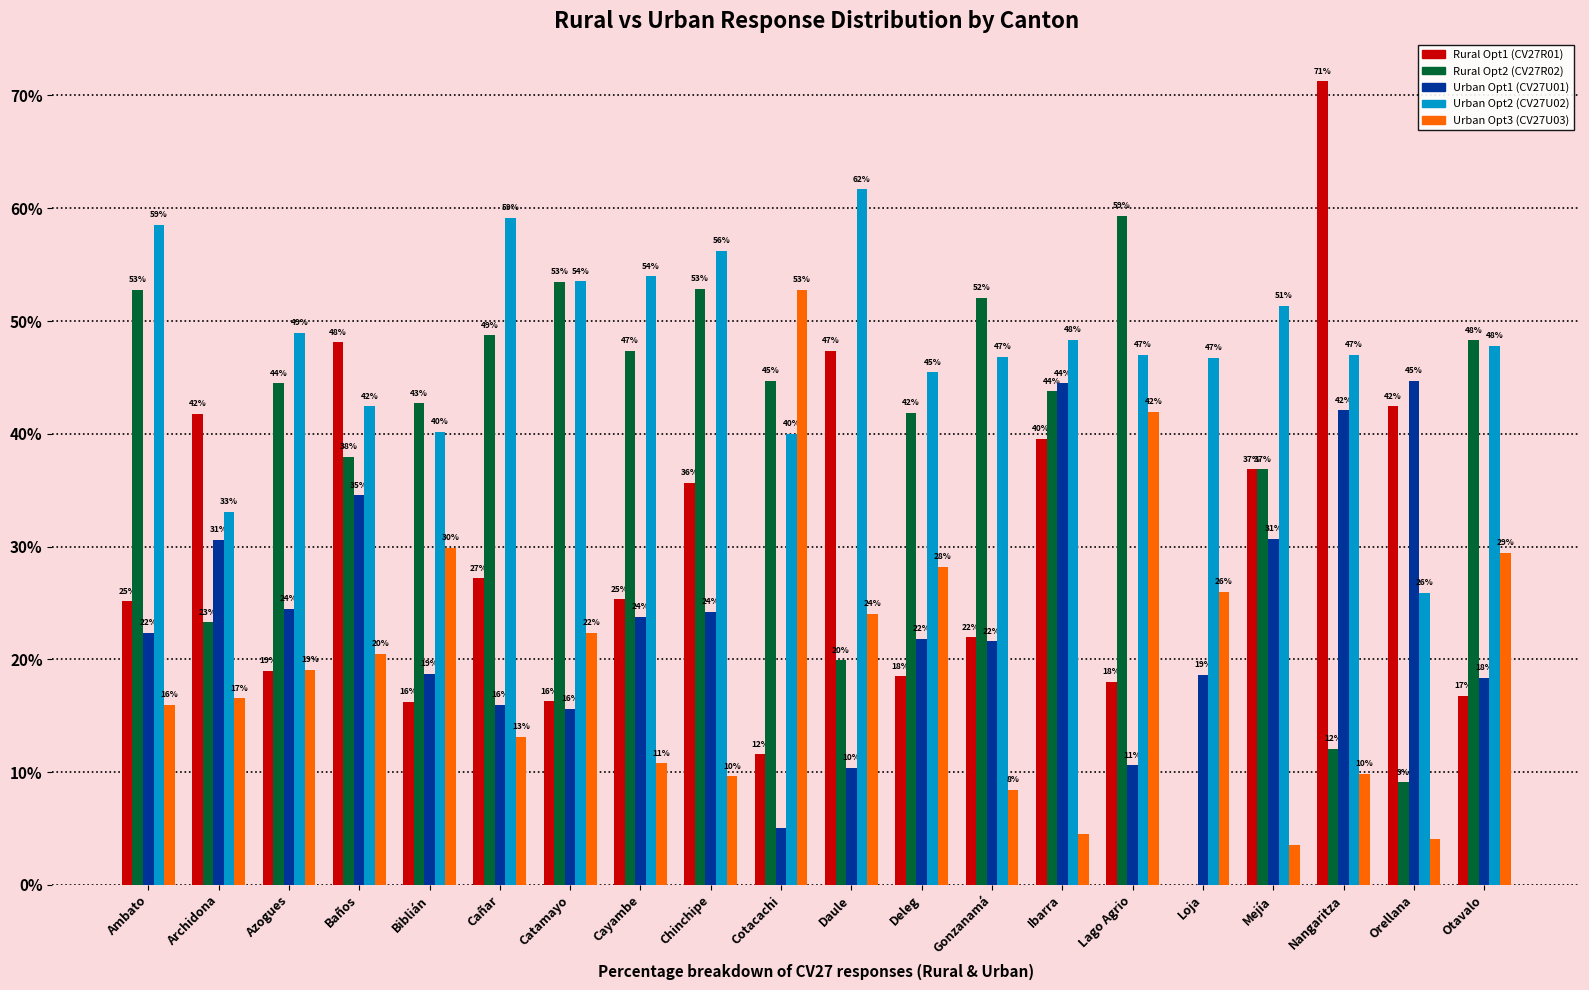

What are all the series names shown in the legend?

Rural Opt1 (CV27R01), Rural Opt2 (CV27R02), Urban Opt1 (CV27U01), Urban Opt2 (CV27U02), Urban Opt3 (CV27U03)